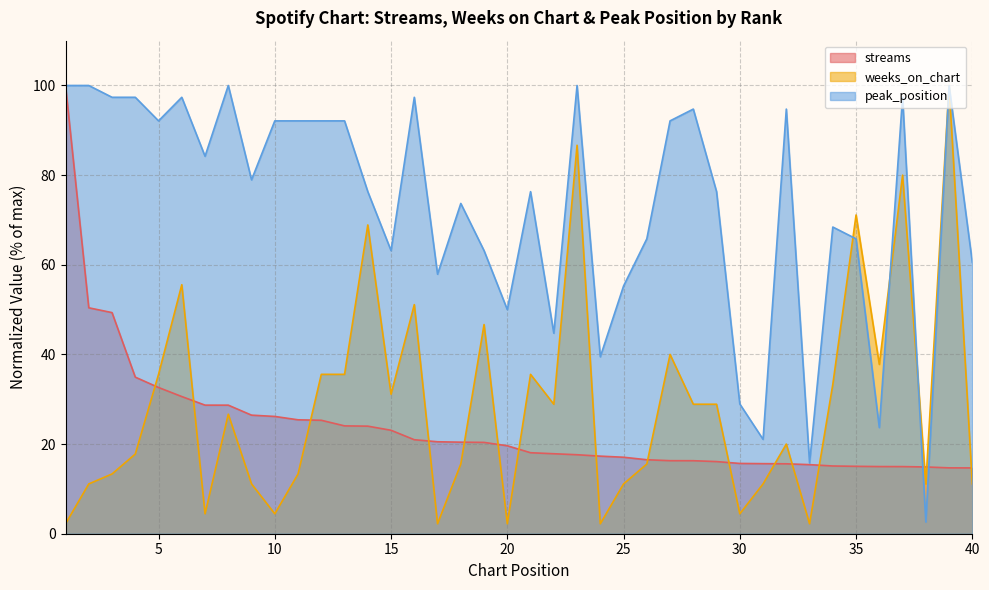

True or false: weeks_on_chart has a value of 3.7 at 1.

False